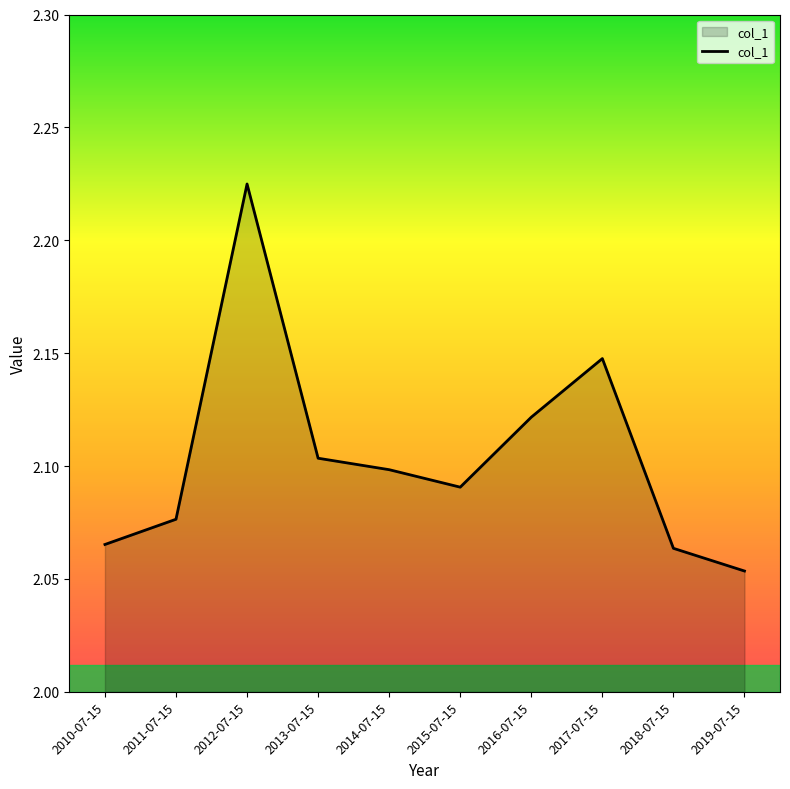

True or false: the data shows 0.5 at 2013-07-15.

False